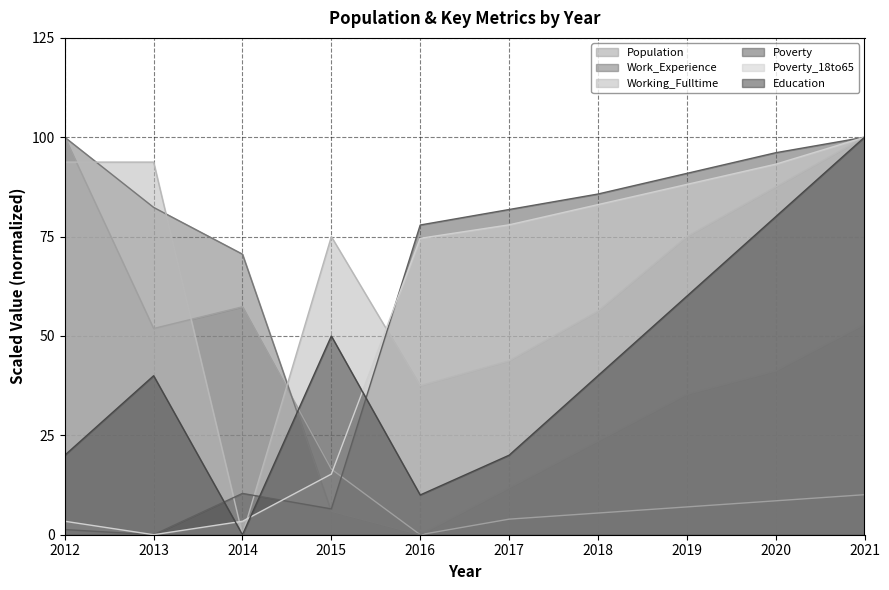

What is the value of the Population point at the 3rd from the left?

57.3